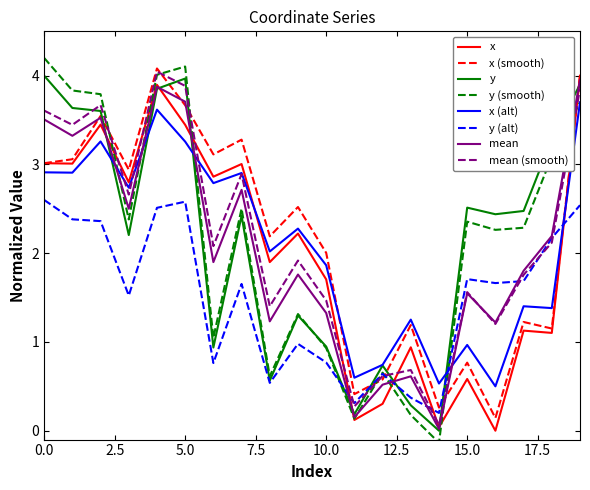

What is the maximum value for y (alt)?

2.6